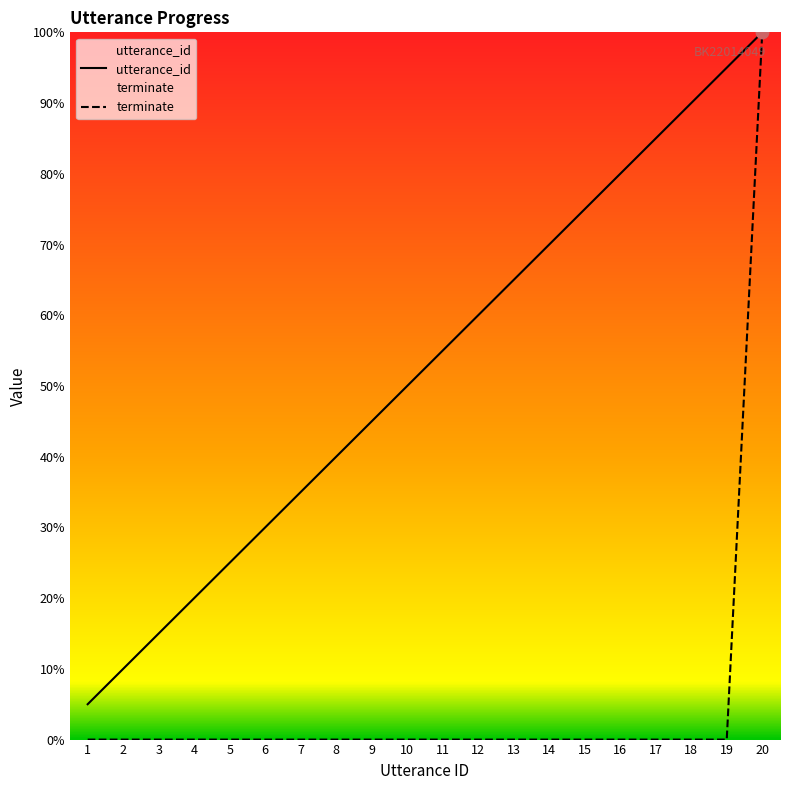

At how many categories does at least one series exceed 80?

4